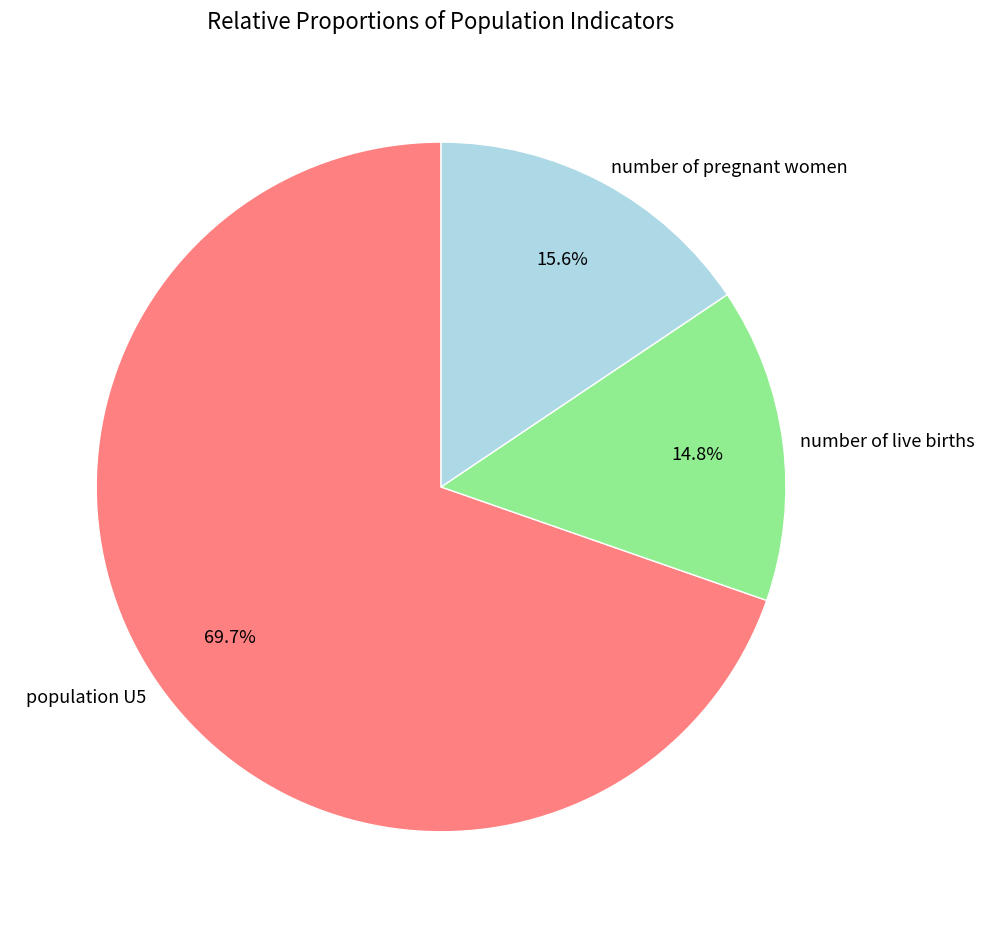

The number of live births slice represents 22% of the pie. True or false?

False